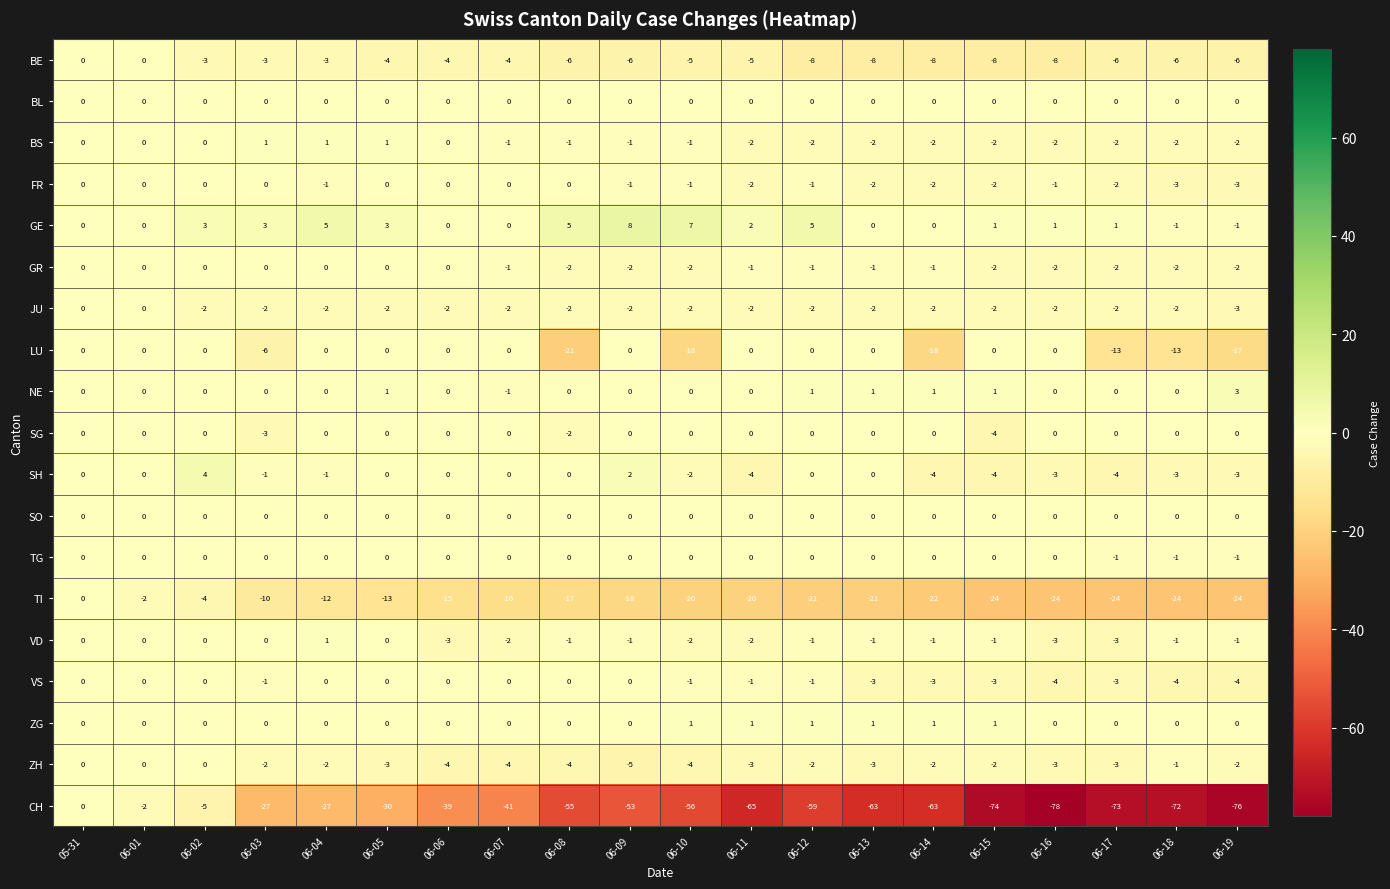

Which series has the widest spread of values?

CH